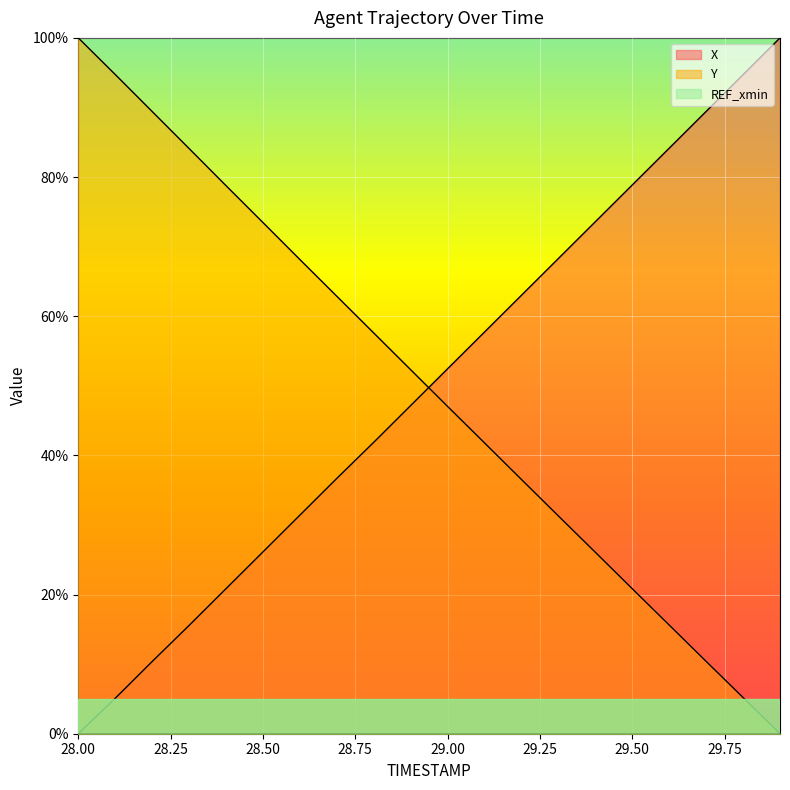

Read the Y value at 28.7.

62.9